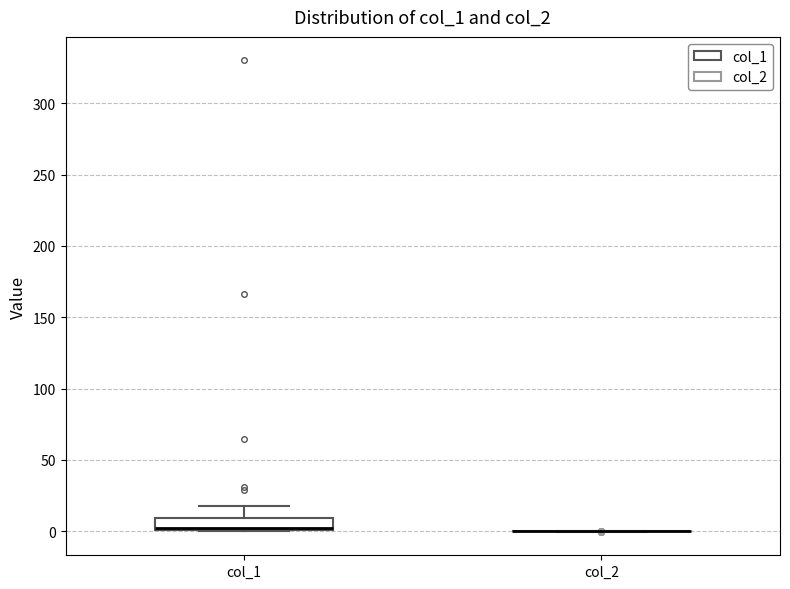

Which box is the tallest, from its lower edge to its upper edge?

col_1